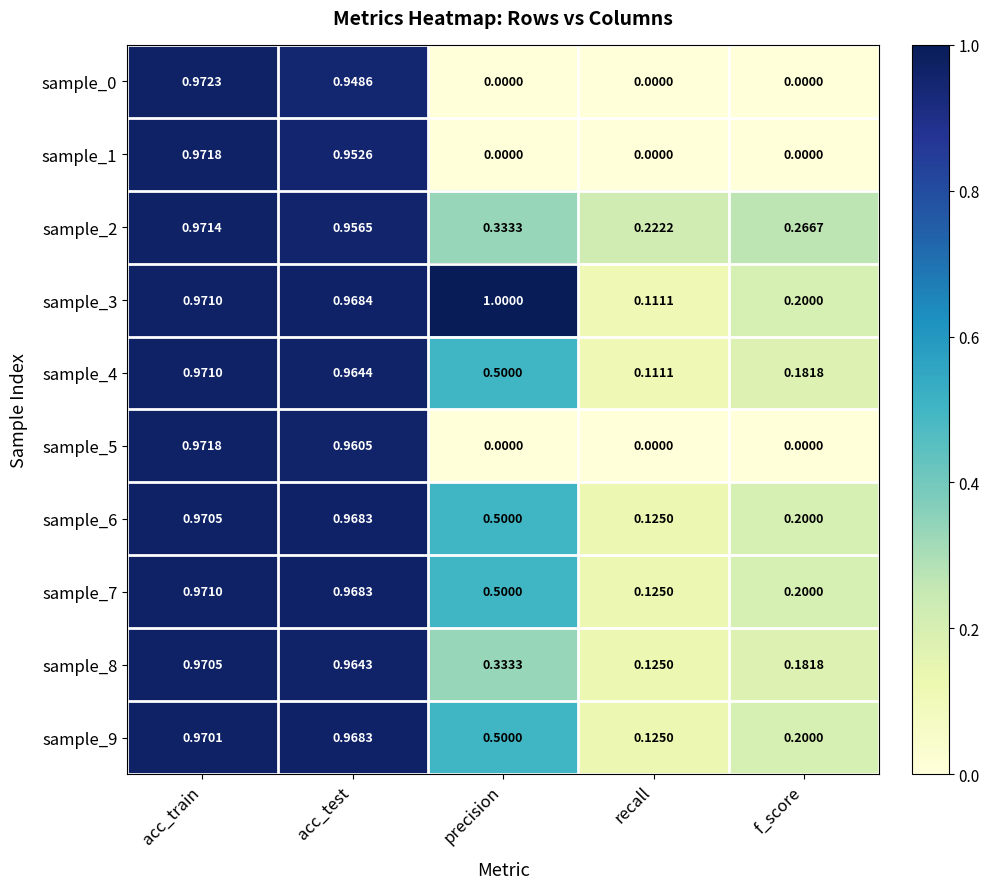

Which series has the largest range (max minus min)?

sample_0